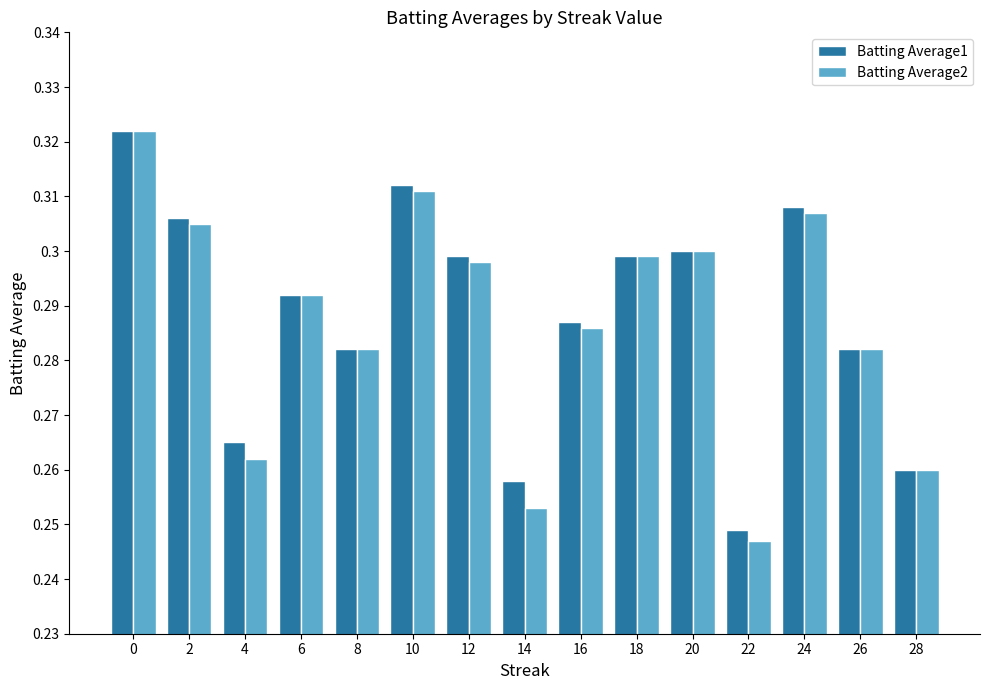

Where is Batting Average1 nearest to the value 0?

22